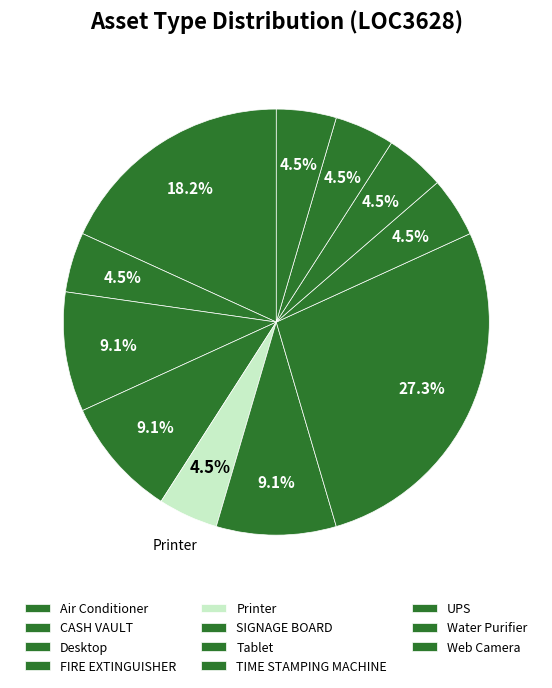

Which slice is the smallest?

CASH VAULT